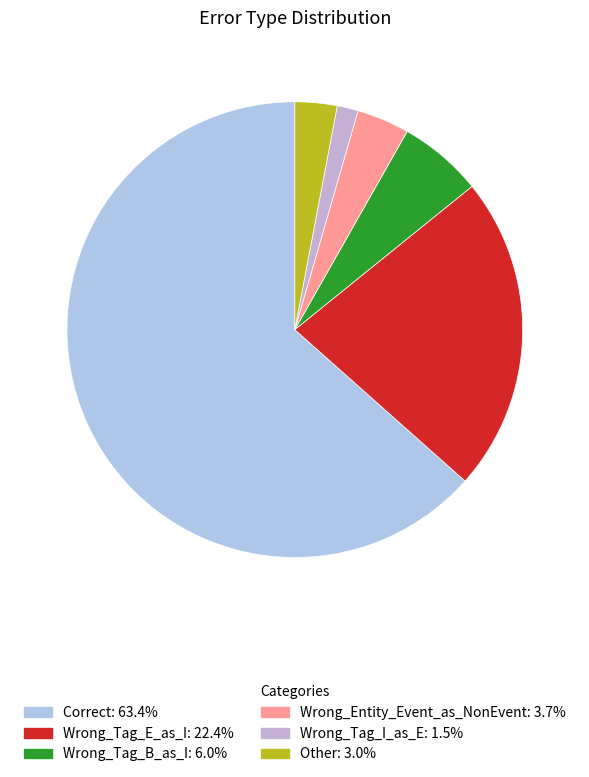

To the nearest percent, what portion does Wrong_Entity_Event_as_NonEvent represent?

4%